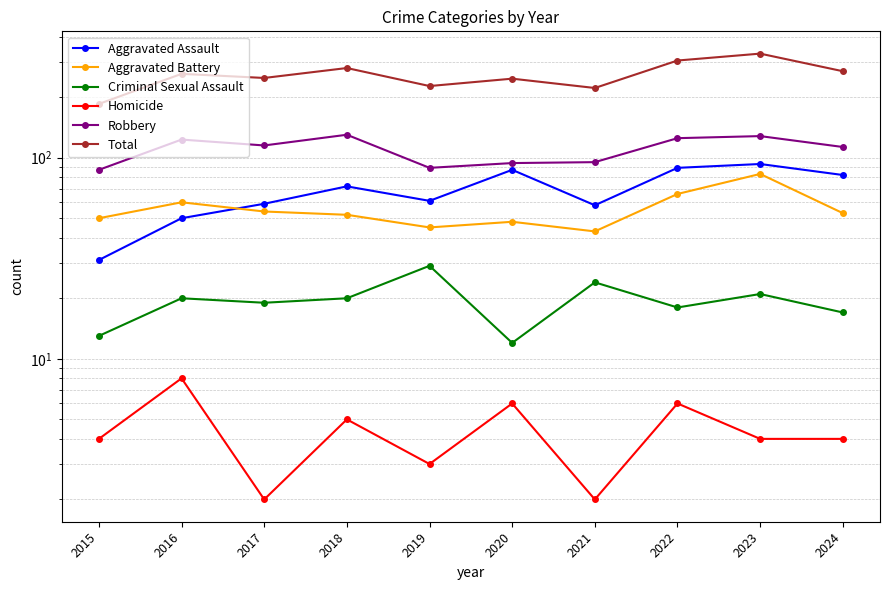

Which series has the widest spread of values?

Total